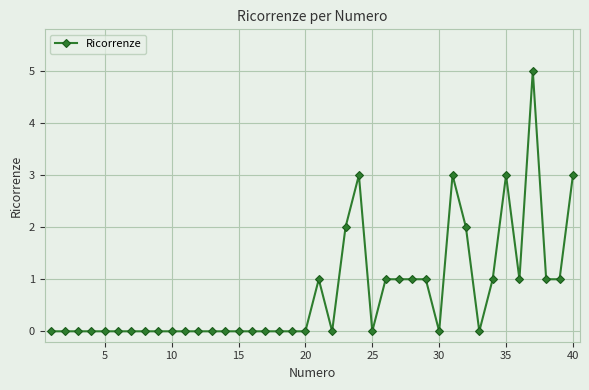

Count the values in the range 0 to 1.

33